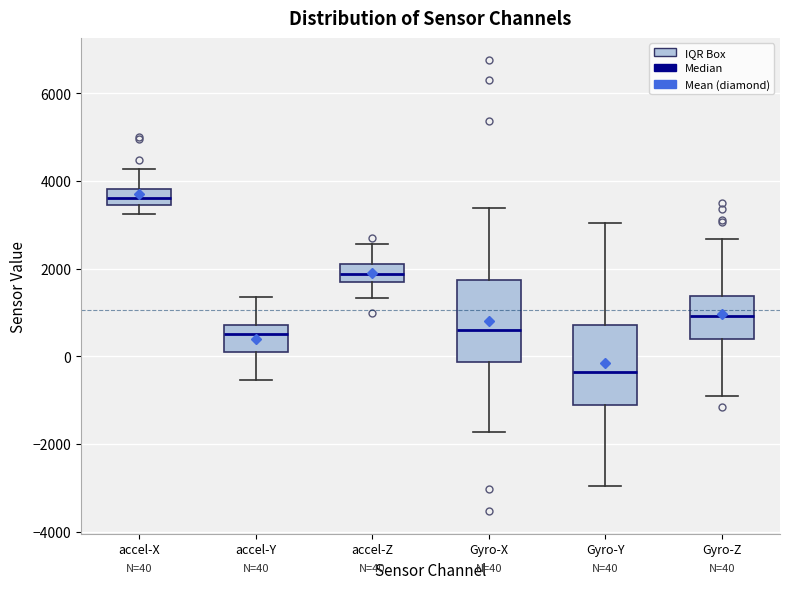

Which box's median line is the highest?

accel-X